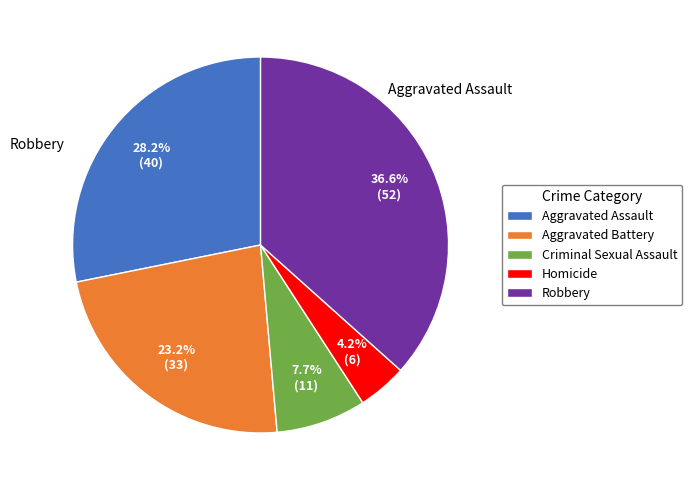

To the nearest percent, what portion does Criminal Sexual Assault represent?

8%